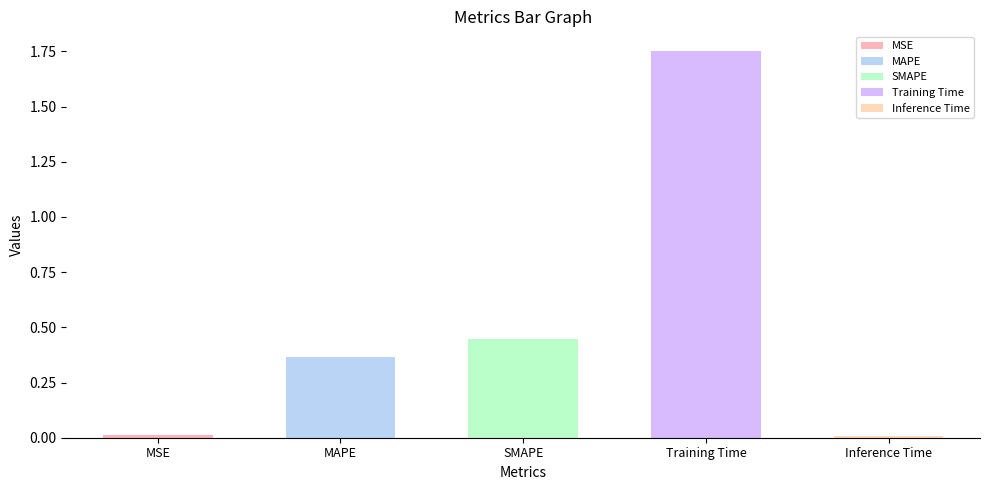

Reading right to left, transcribe all the data shown in this chart.

Inference Time=0.0	Training Time=1.8	SMAPE=0.4	MAPE=0.4	MSE=0.0